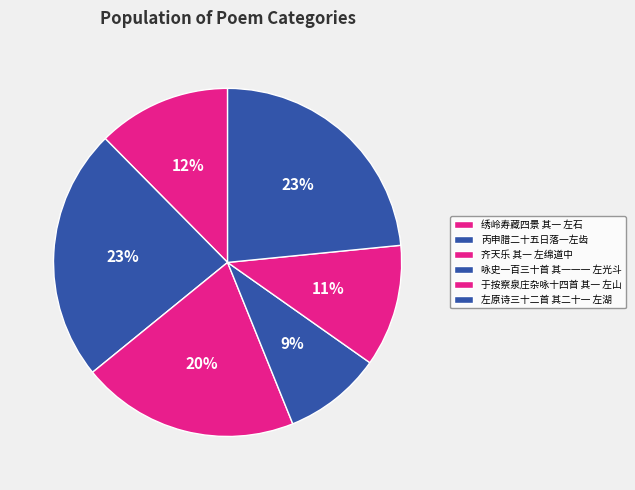

Do 左原诗三十二首 其二十一 左湖 and 咏史一百三十首 其一一一 左光斗 together represent more than half of the pie?

No